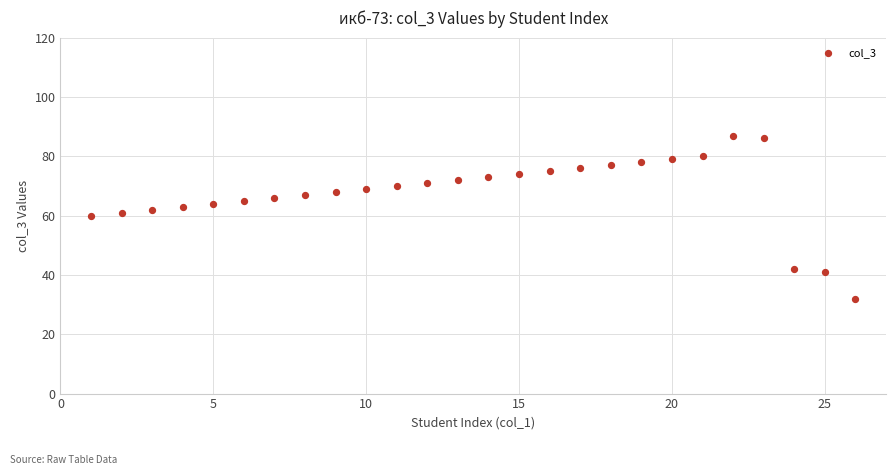

What is the range of Y values (max minus min)?

55